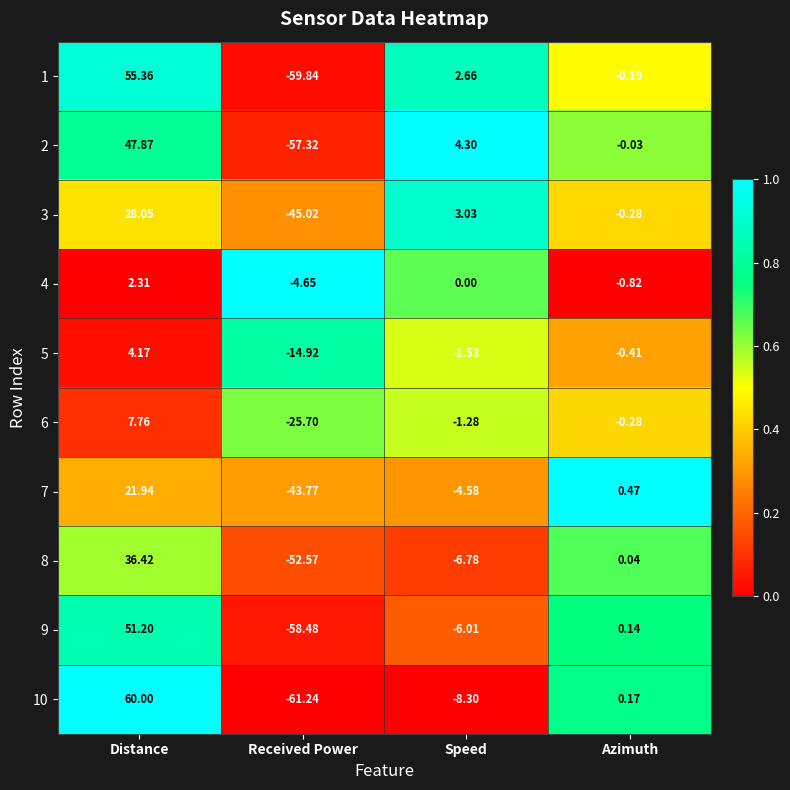

At which category is the sum across all series the highest?

Distance